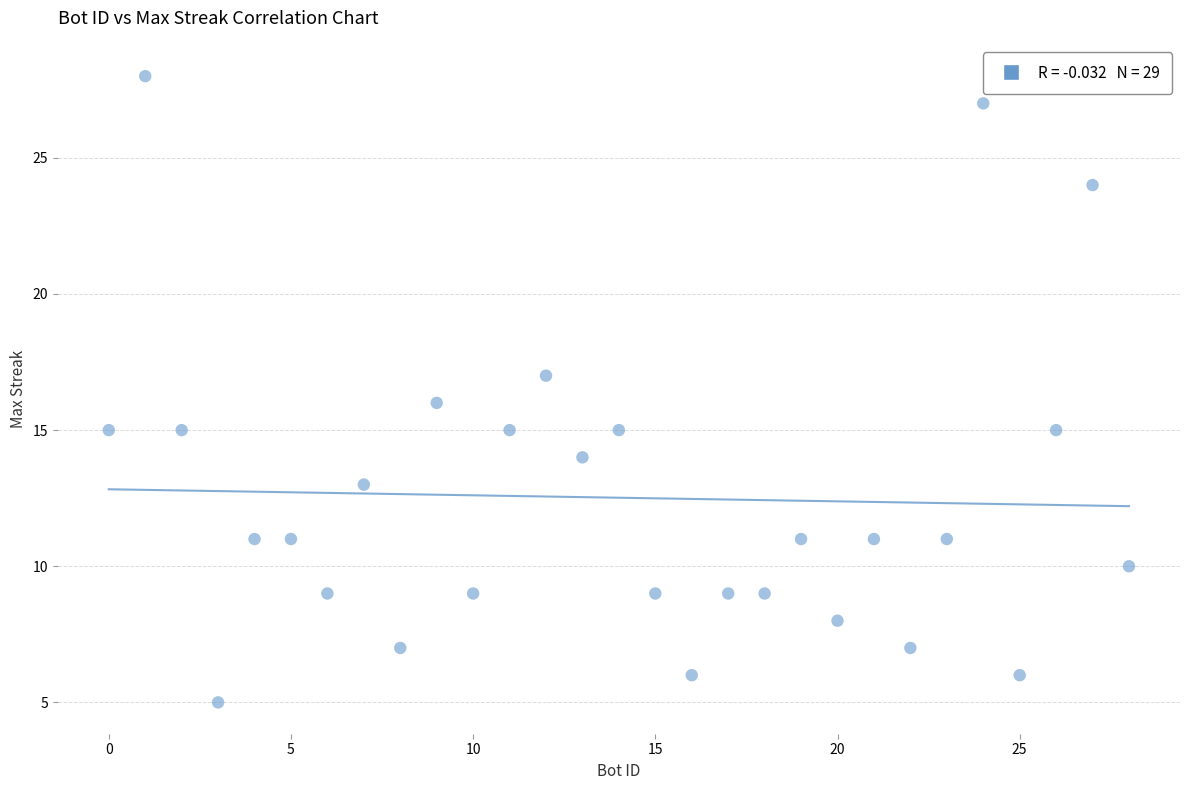

What is the range of X values (max minus min)?

28